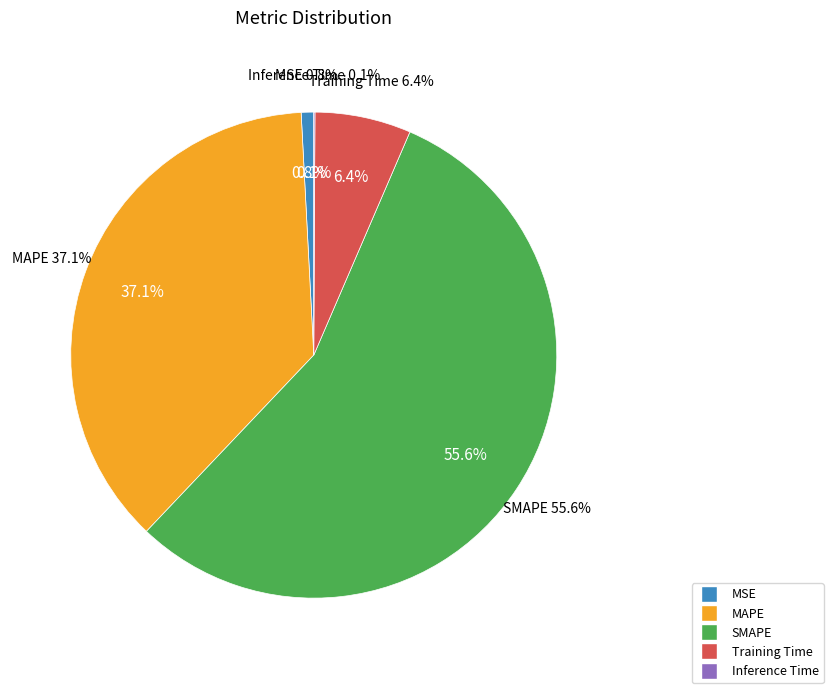

True or false: SMAPE accounts for 56% of the total.

True